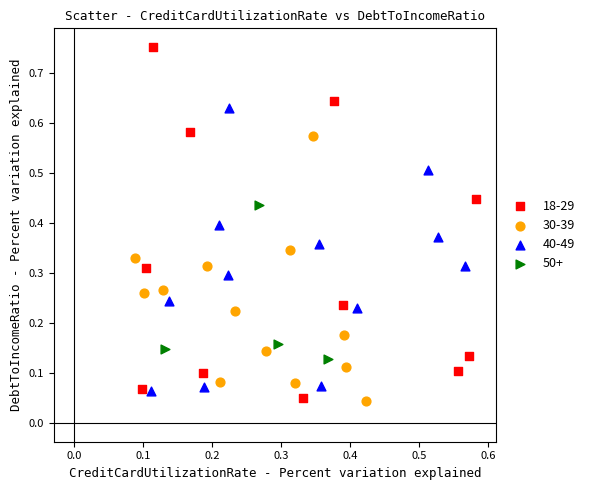

Which series contains the highest Y value?

18-29